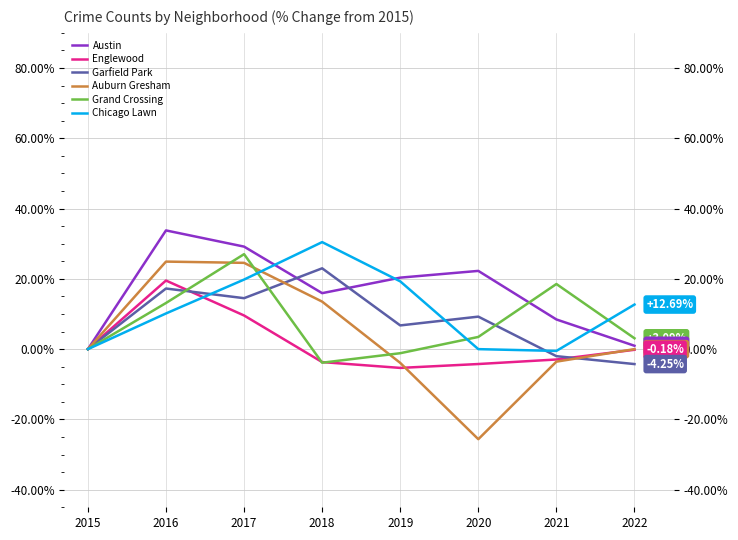

Which series has the widest spread of values?

Auburn Gresham